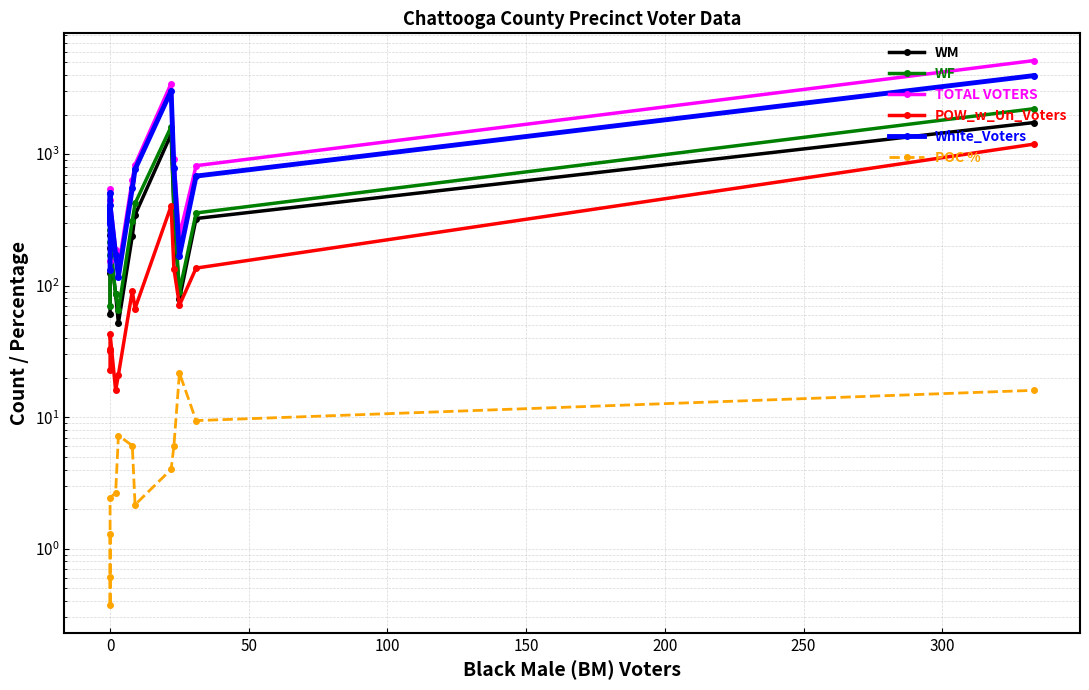

Is this an area chart (filled region under the line)?

No